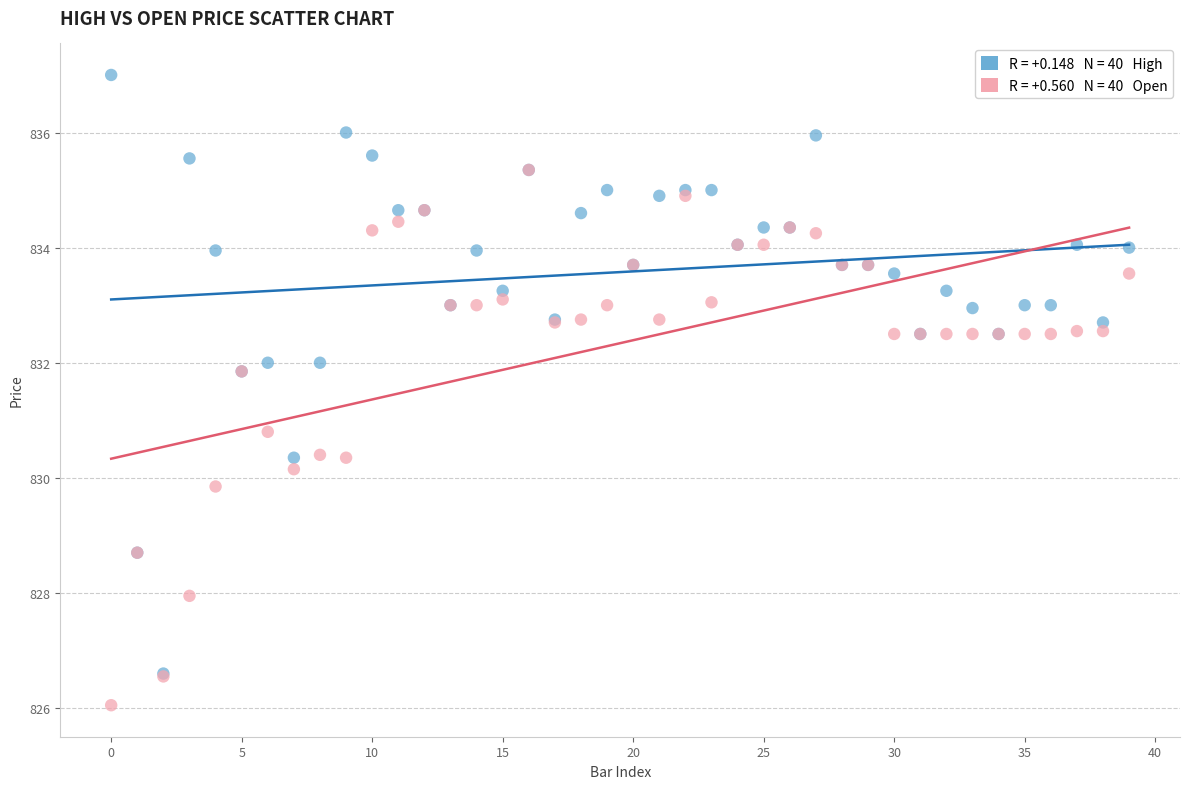

Across all series, what Y value is closest to 831?

830.8